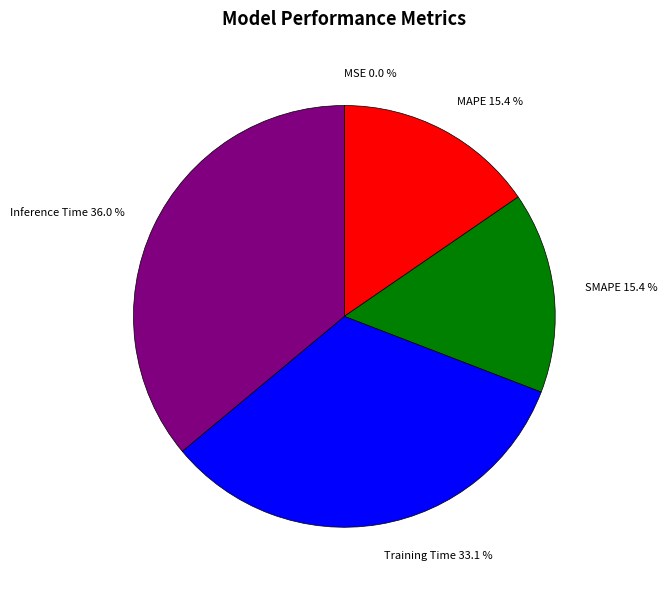

Combined, do MAPE and SMAPE account for over 50%?

No